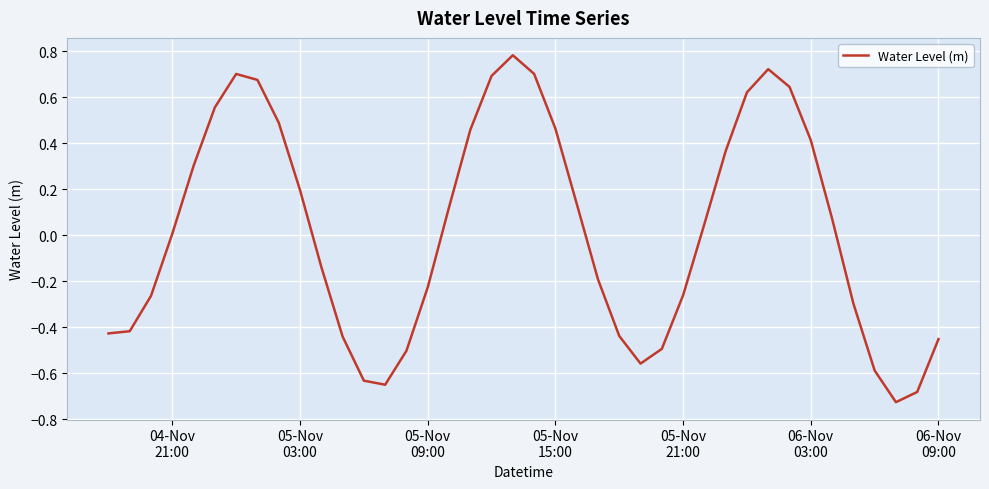

What is the difference between the maximum and minimum values?

1.5